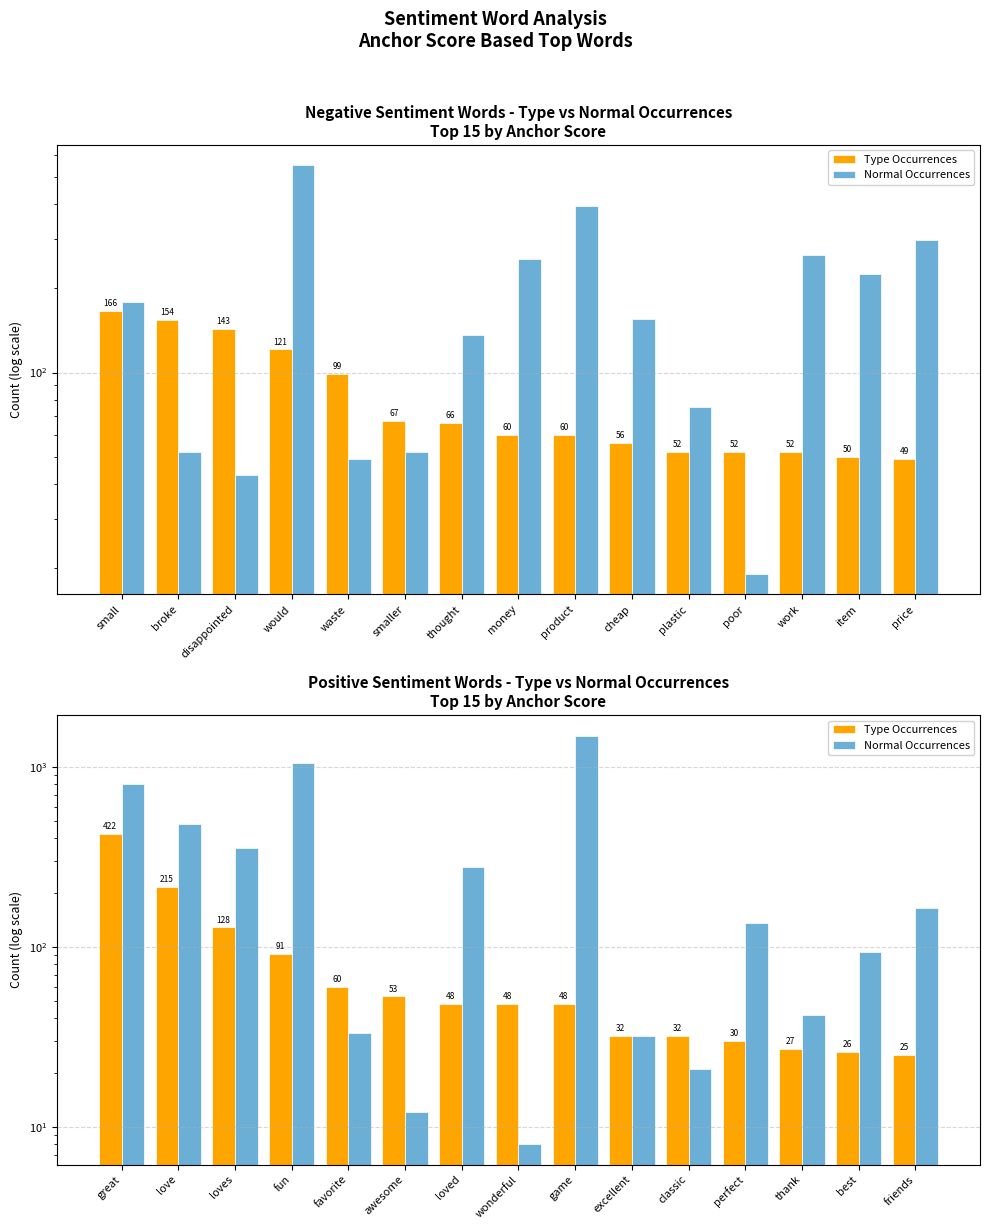

Does the chart contain stacked bars?

No